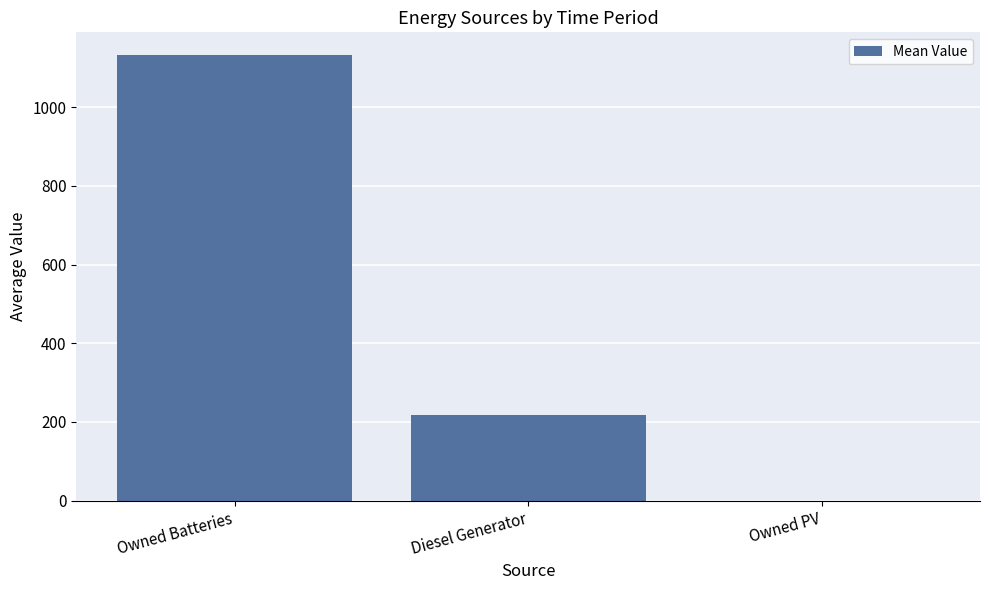

The chart shows a value of 1133.3 at Owned Batteries. True or false?

True